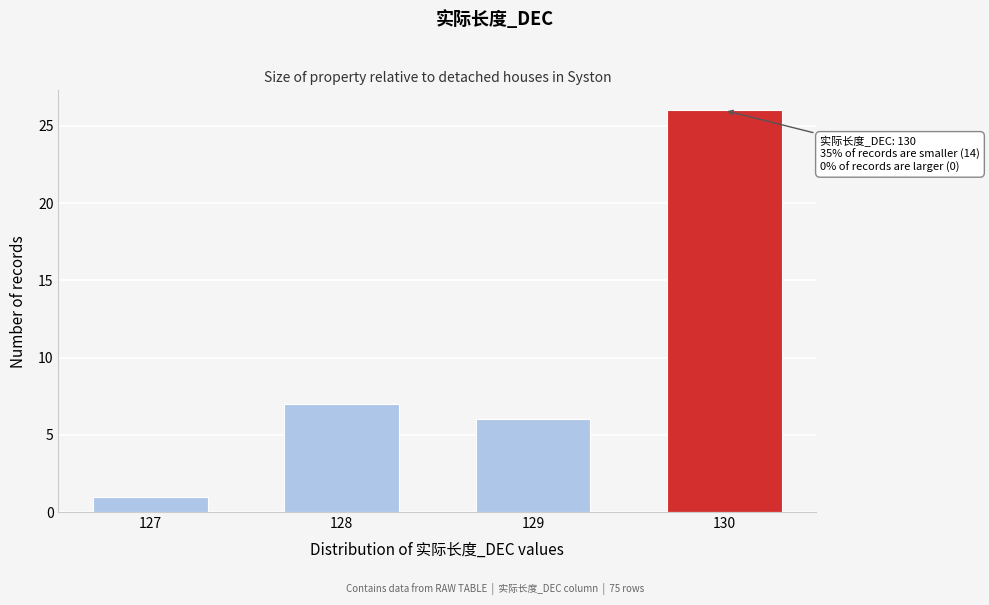

Reading left to right, transcribe all the data shown in this chart.

1	7	6	26